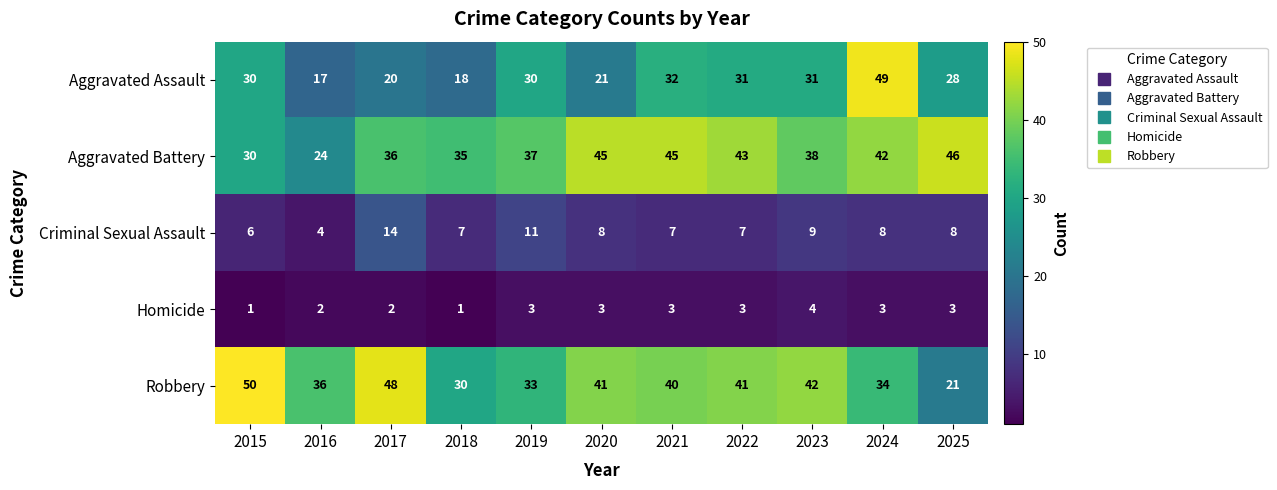

How many Criminal Sexual Assault values are between 7 and 9?

7